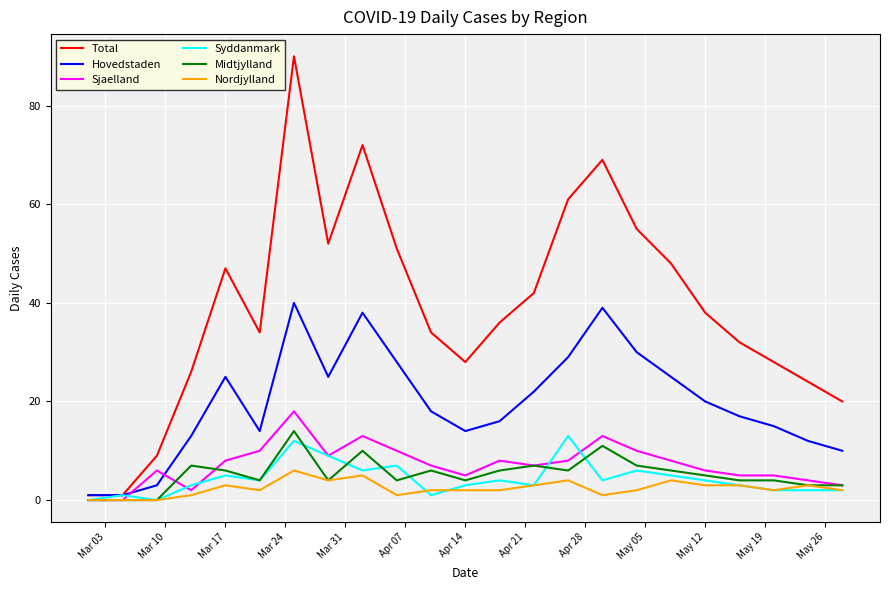

What is the maximum value shown in the chart?

90